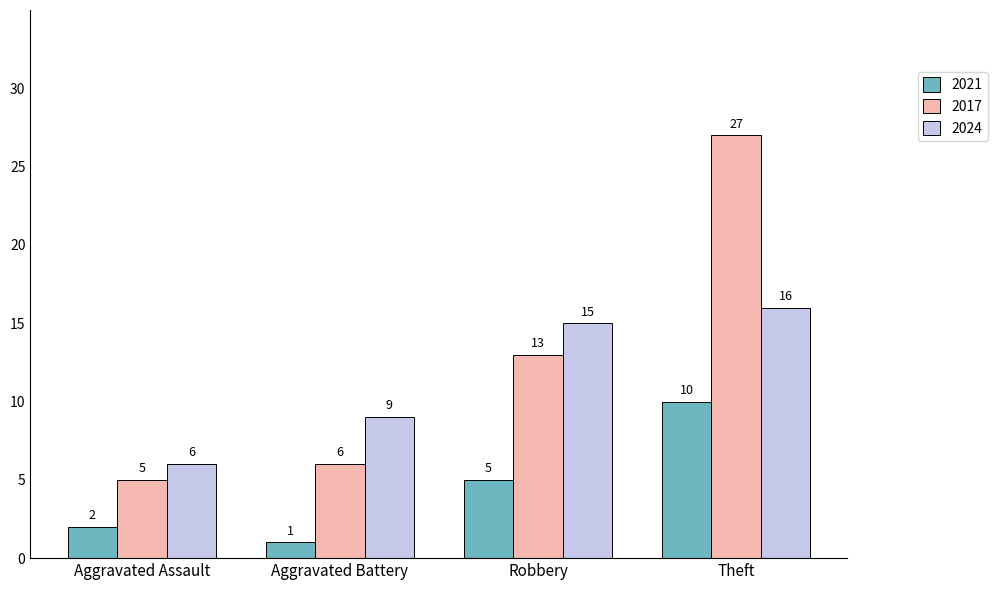

How many values in the 2024 series are below 15?

2